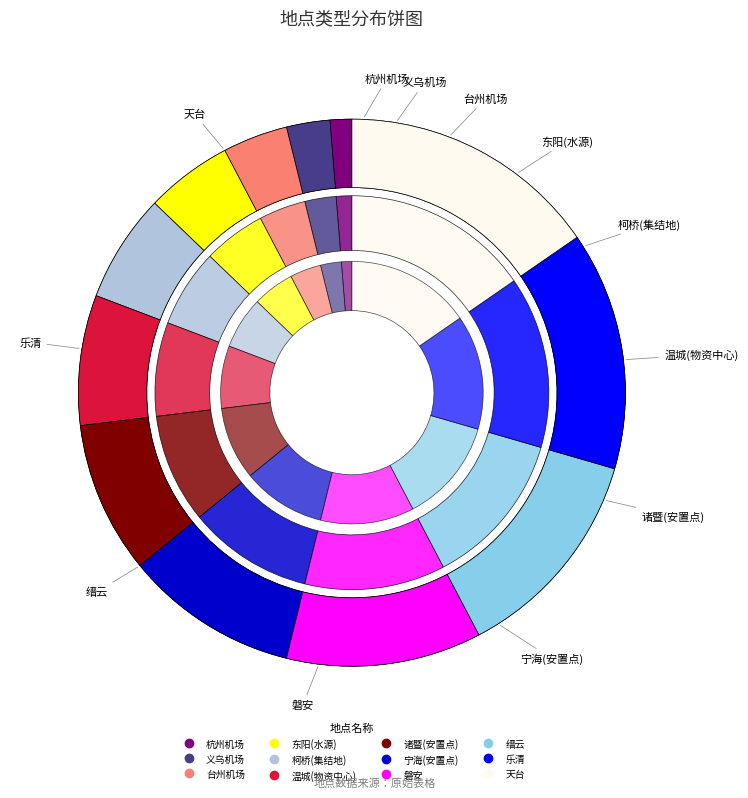

To the nearest percent, what is the combined percentage of 宁海(安置点) and 温城(物资中心)?

18%